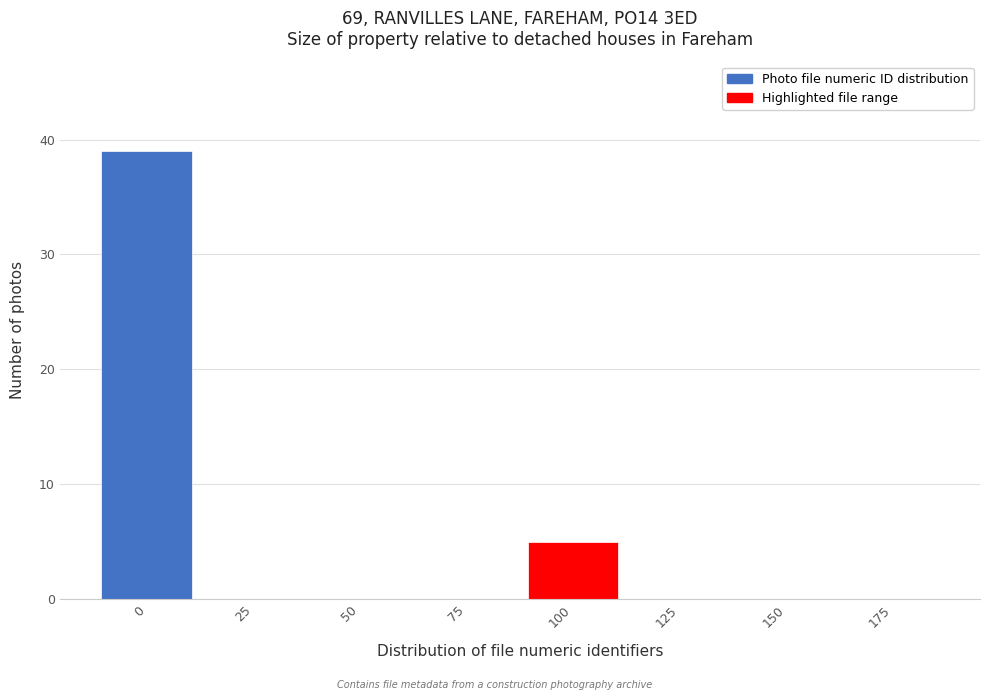

Reading left to right, transcribe all the data shown in this chart.

0=39	25=0	50=0	75=0	100=5	125=0	150=0	175=0